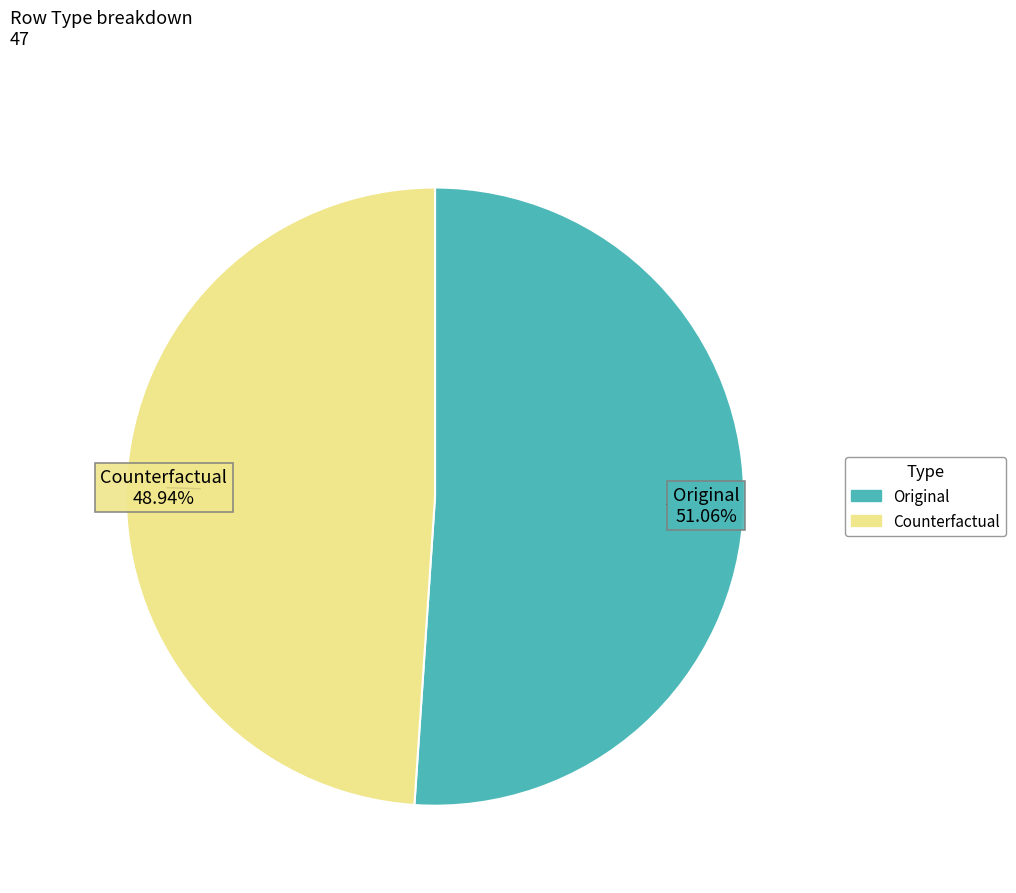

The Counterfactual slice represents 49% of the pie. True or false?

True